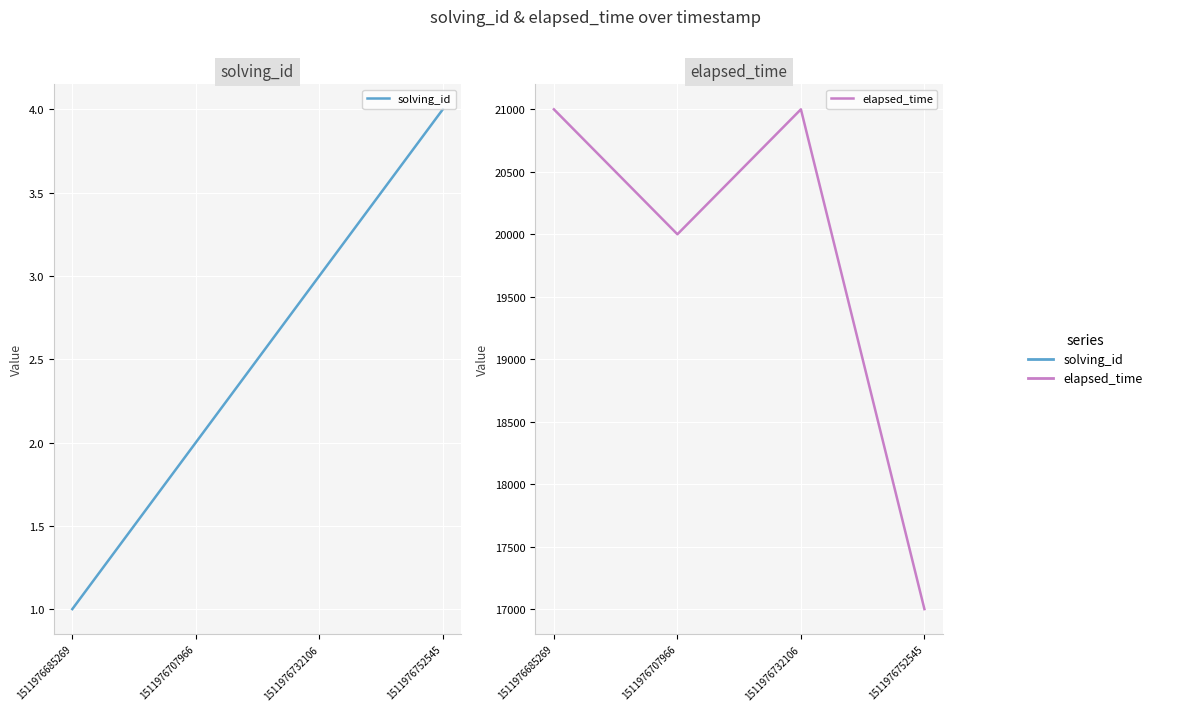

Does the chart display data point markers on the line(s)?

No